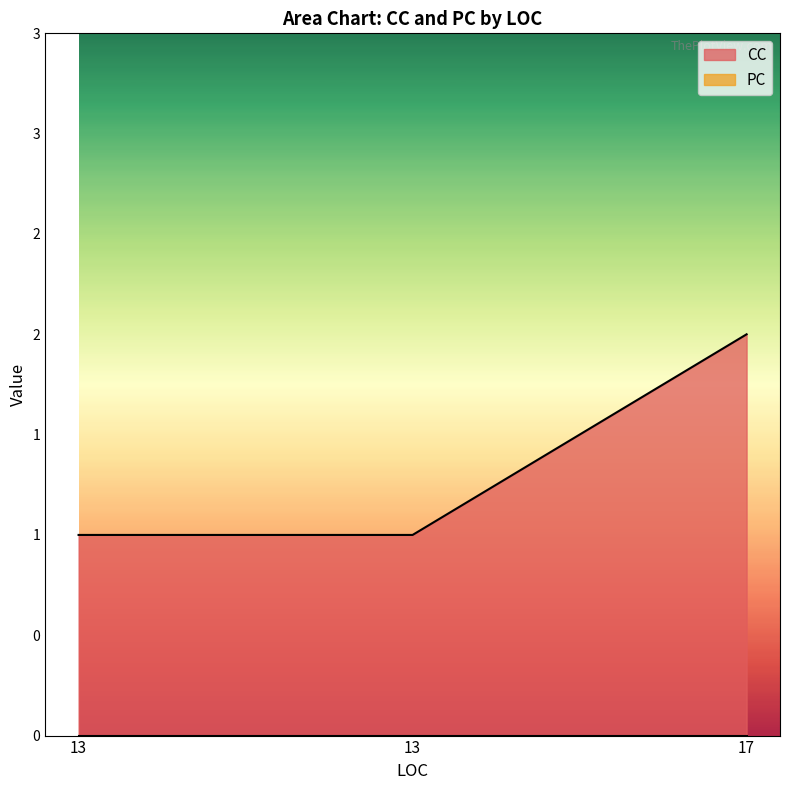

The value at 17 is 2. True or false?

True